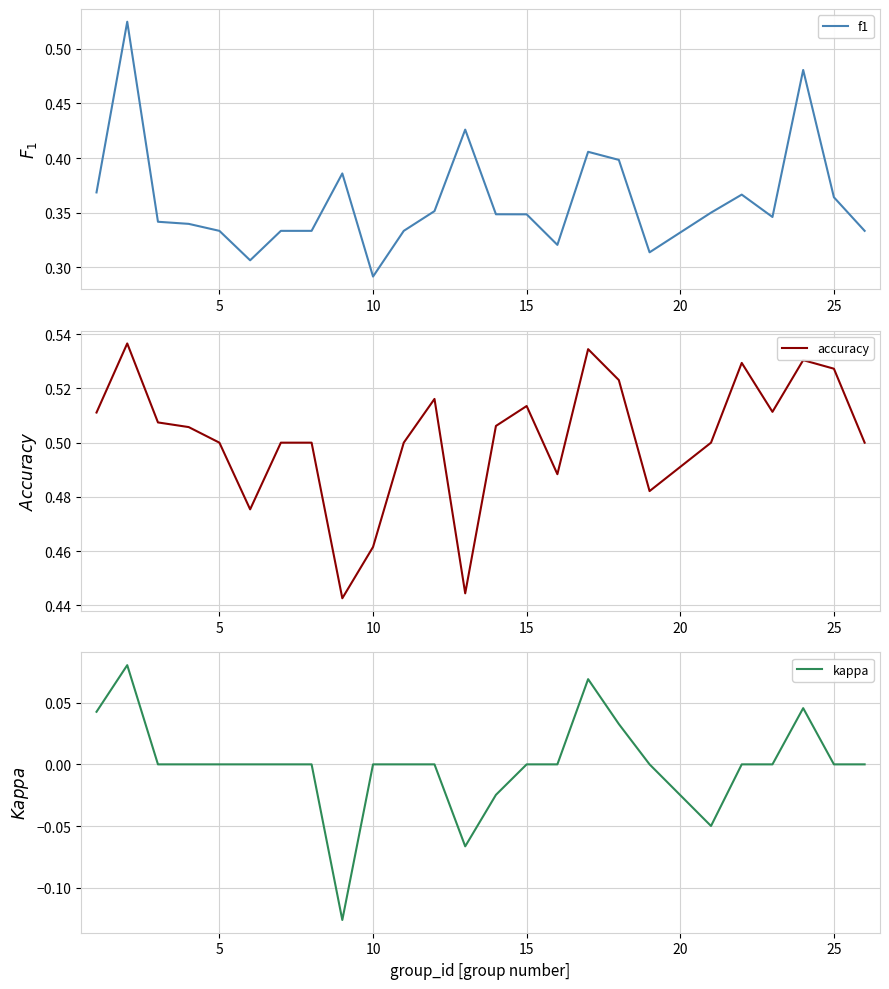

Where is f1 nearest to the value 0?

10